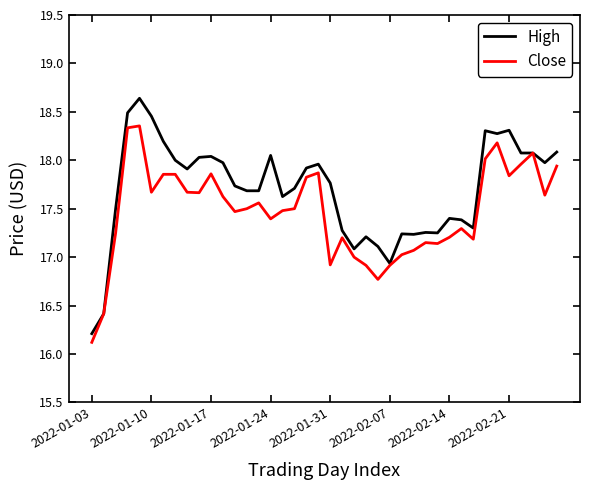

What is the smallest value displayed?

16.1